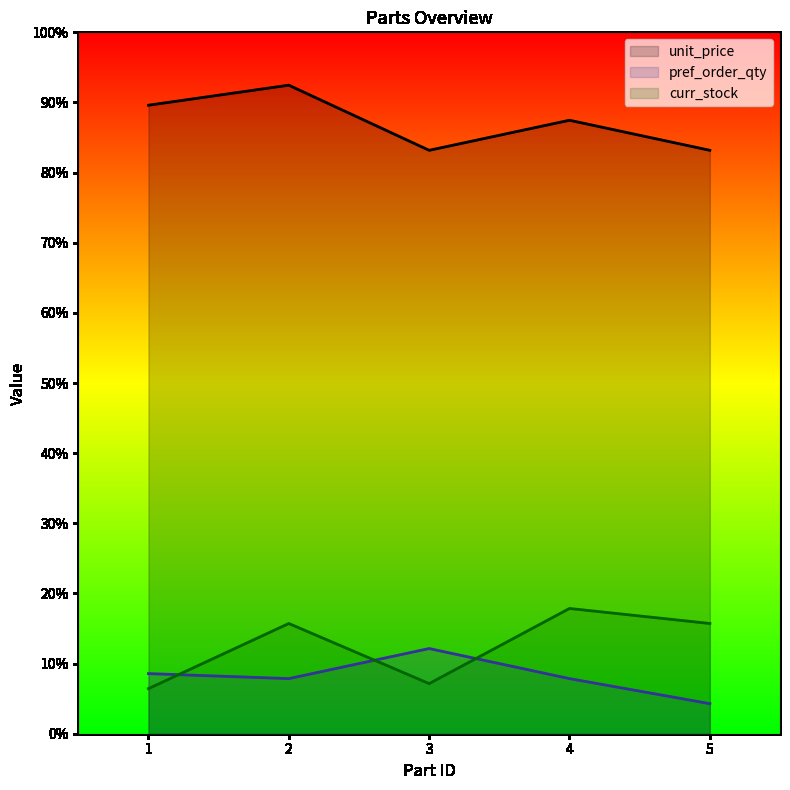

At which category does unit_price reach its first local peak?

2